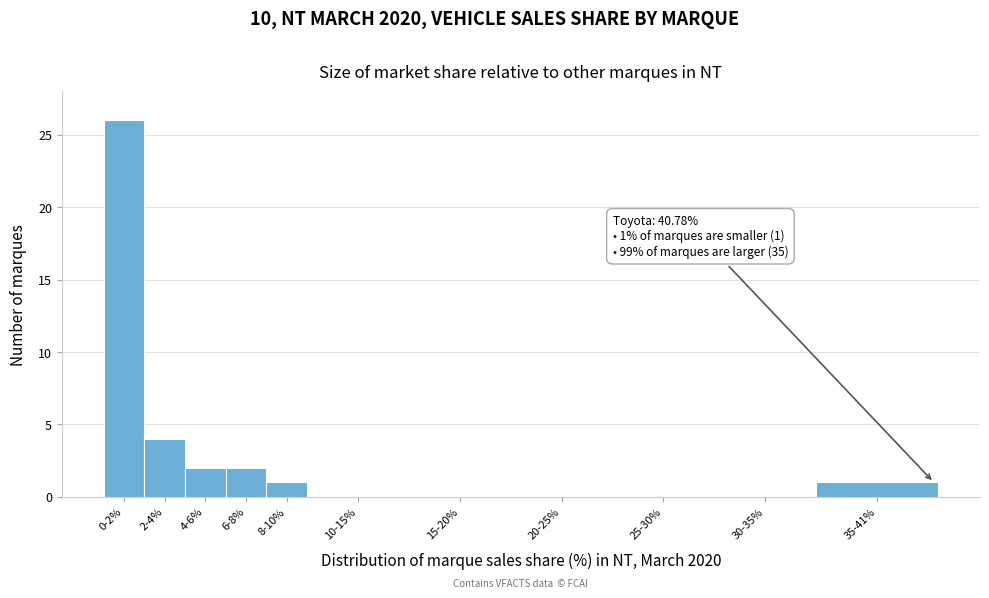

Reading right to left, list all the values displayed in this chart.

35-41%=1	30-35%=0	25-30%=0	20-25%=0	15-20%=0	10-15%=0	8-10%=1	6-8%=2	4-6%=2	2-4%=4	0-2%=26